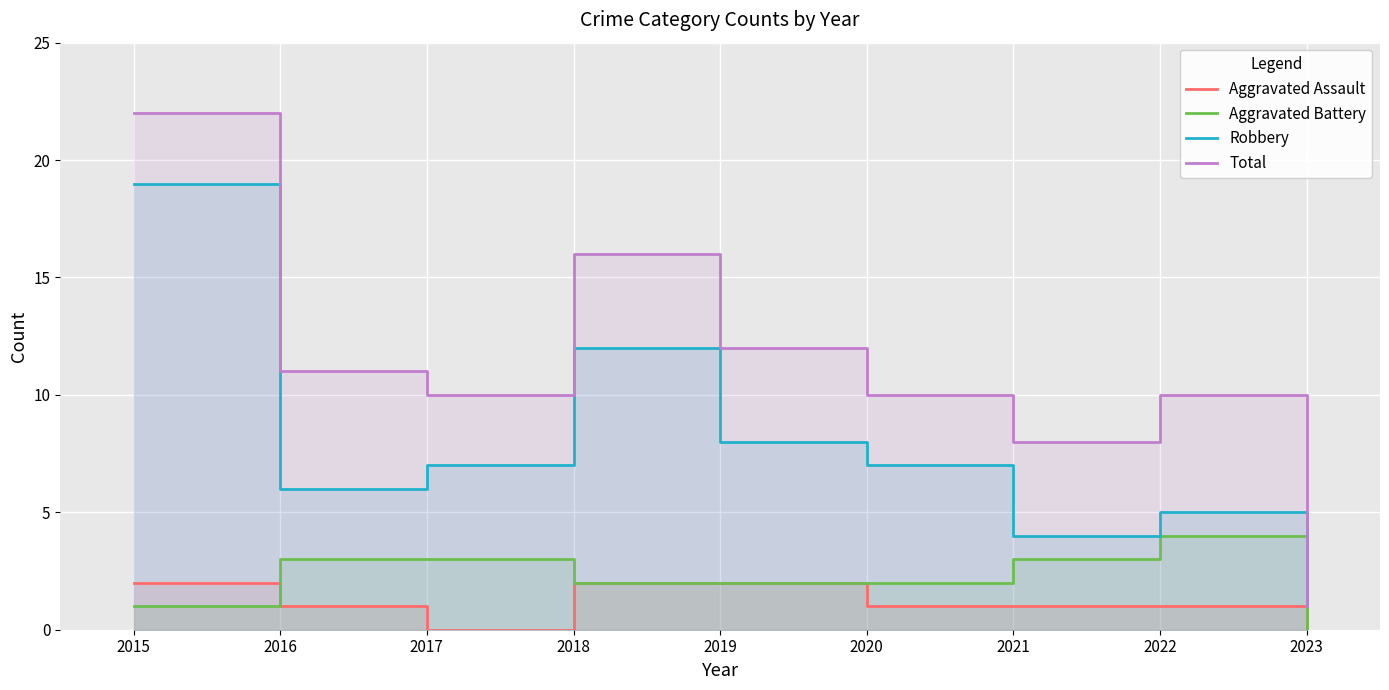

What is the value of the Total point at the 1st from the left?

22